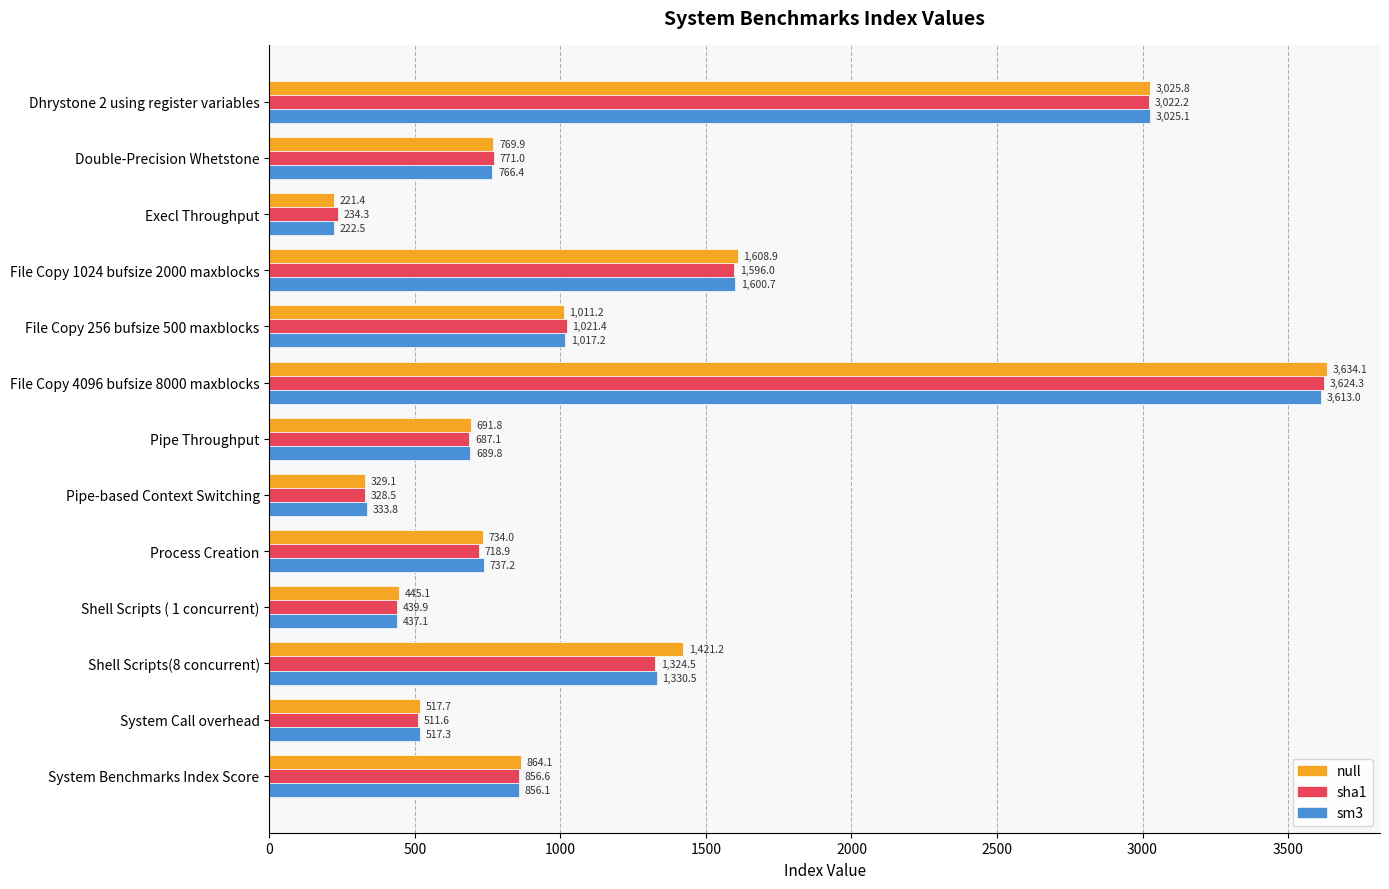

At which category is the sum across all series the highest?

File Copy 4096 bufsize 8000 maxblocks